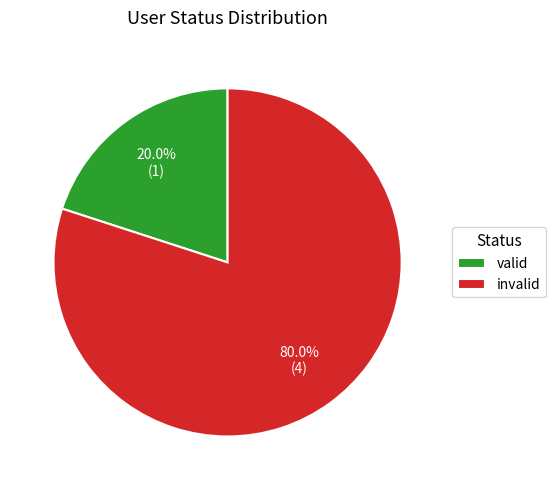

True or false: invalid accounts for 80% of the total.

True